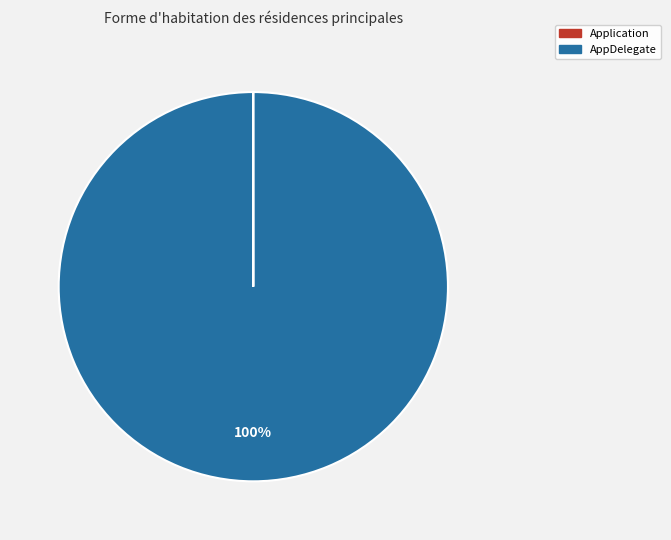

To the nearest percent, what portion does AppDelegate represent?

100%